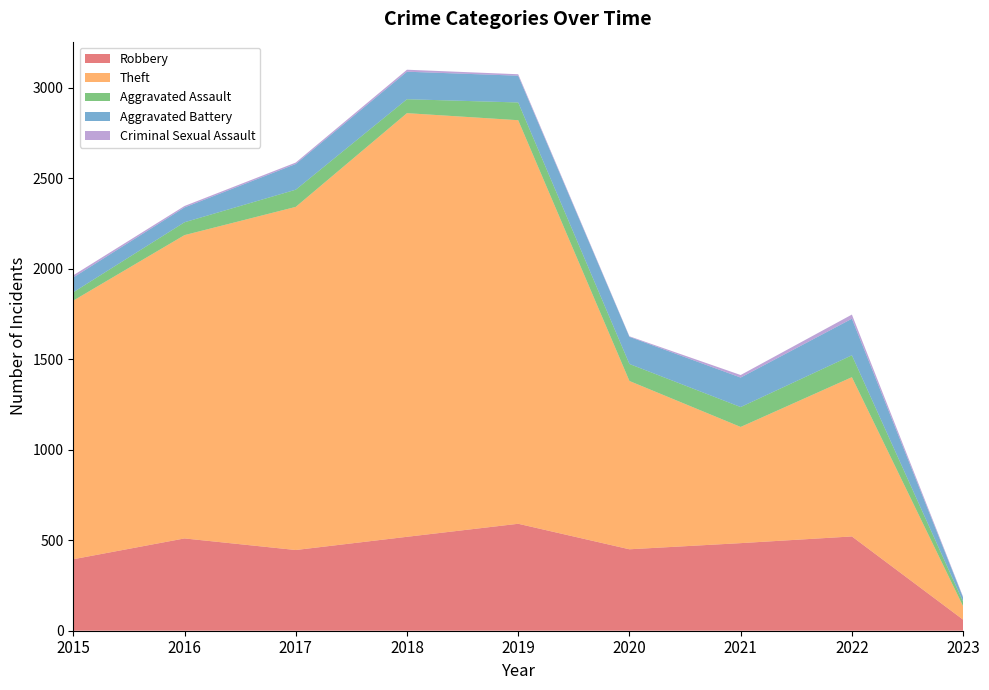

Reading left to right, list all the values displayed in this chart.

Robbery: 395	510	446	519	591	450	484	521	61
Theft: 1429	1676	1896	2341	2230	930	642	880	74
Aggravated Assault: 46	71	95	77	98	94	110	121	25
Aggravated Battery: 82	82	142	152	148	150	163	202	23
Criminal Sexual Assault: 12	8	8	11	8	3	14	23	4